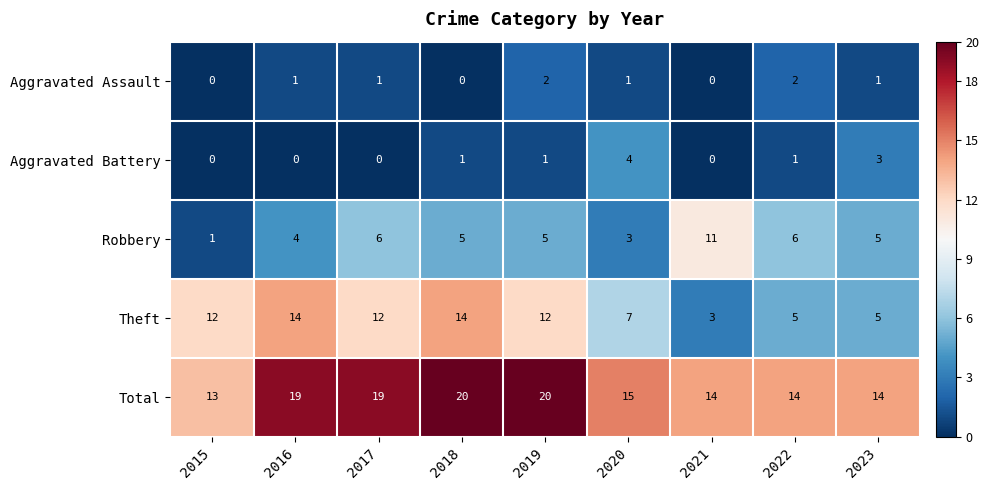

At how many categories does at least one series exceed 17?

4